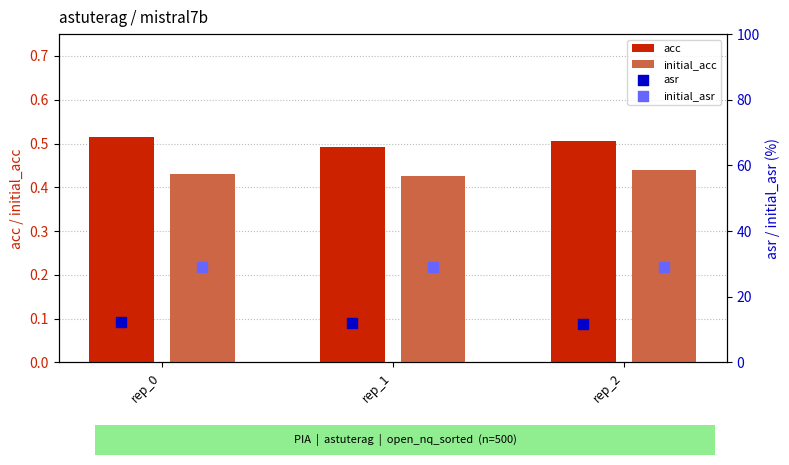

Which series contains the highest Y value?

initial_asr